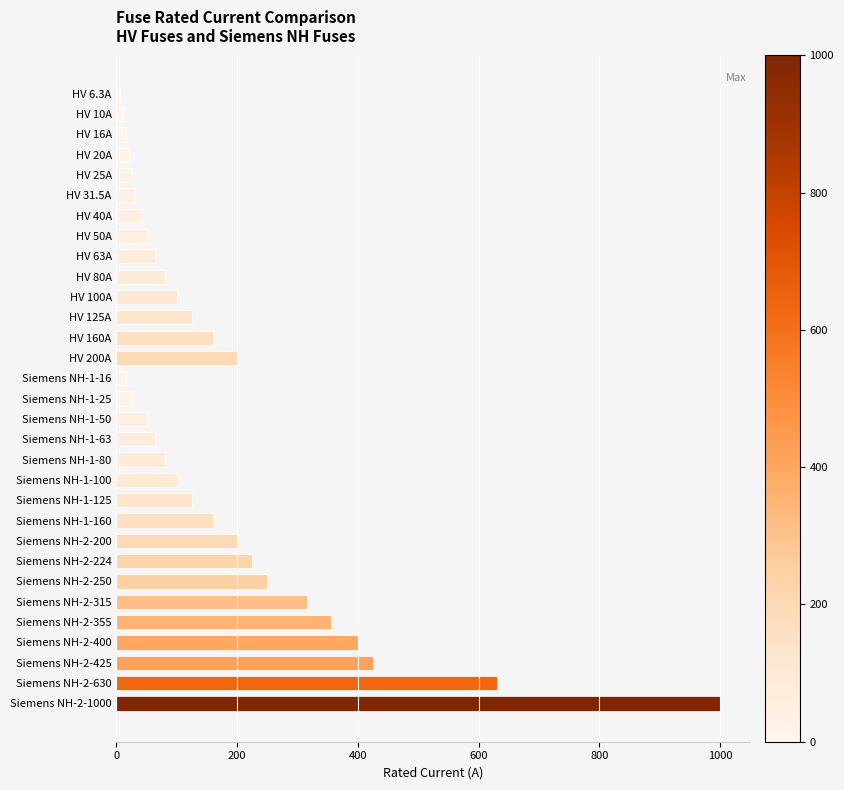

What is the difference between the second highest and minimum values?

623.7